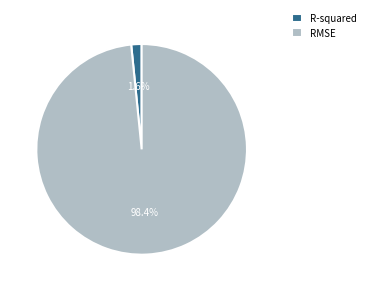

Combined, what portion of the pie is R-squared and RMSE?

100.0%